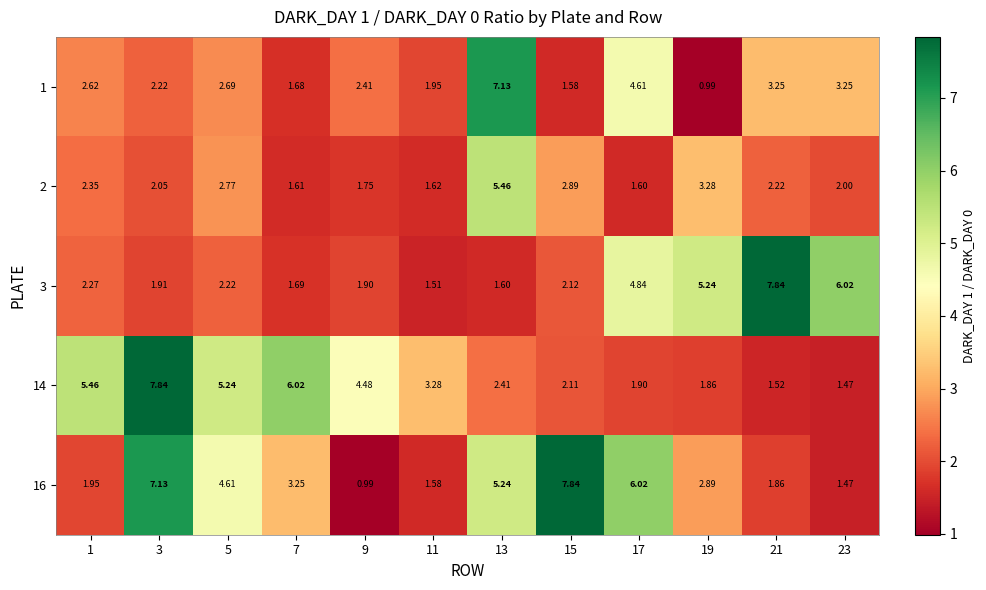

What is the total value across all series at 1?

14.7